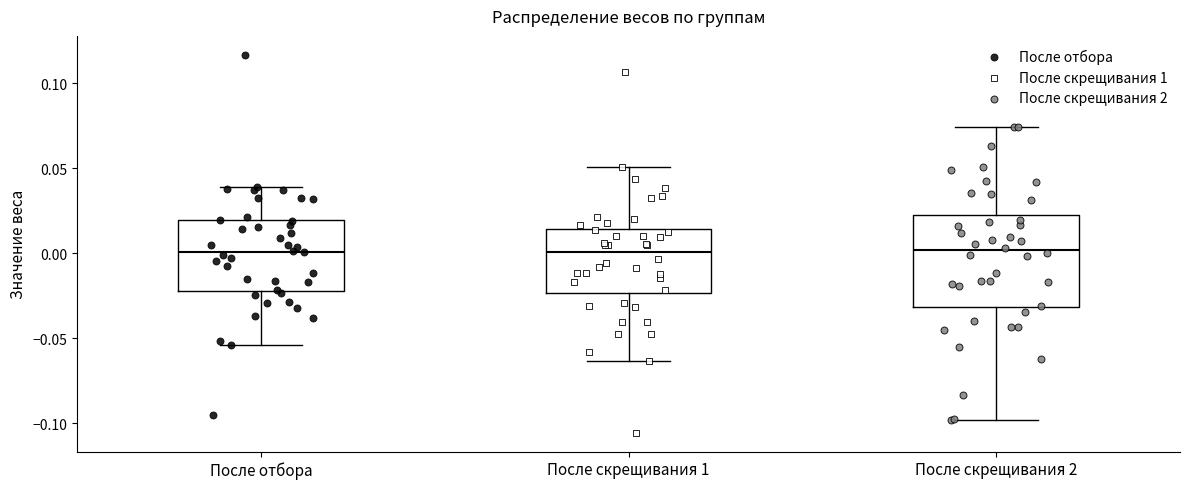

Reading left to right, transcribe this box plot: for each box, give where its median line is, the range the box spans, and where its two whiskers end, as read against the y-axis. The values are not printed on the chart, so give them approximately, as read against the axis.

После отбора: median 0.000, box -0.020 to 0.020, whiskers -0.055 to 0.040
После скрещивания 1: median 0.000, box -0.025 to 0.015, whiskers -0.065 to 0.050
После скрещивания 2: median 0.000, box -0.030 to 0.020, whiskers -0.100 to 0.075